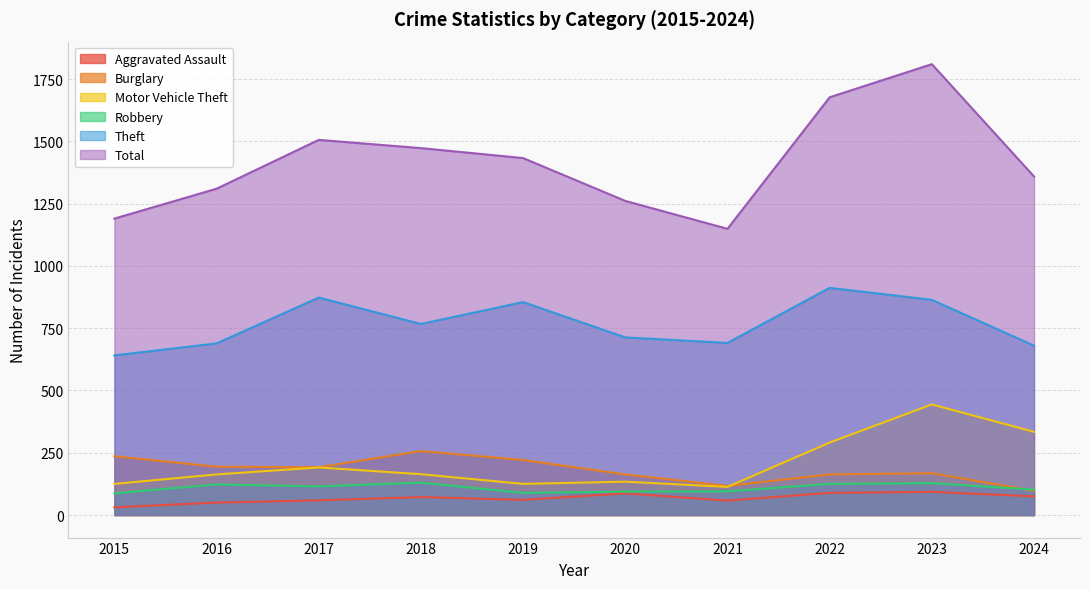

What is the difference between the Aggravated Assault values at 2023 and 2016?

43